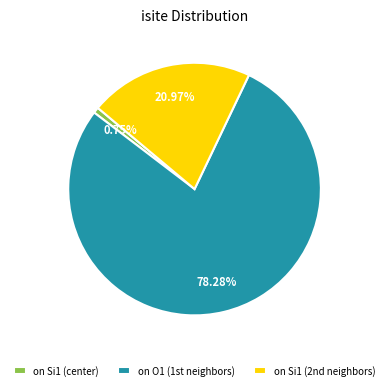

Is there any slice that represents more than half of the pie?

Yes